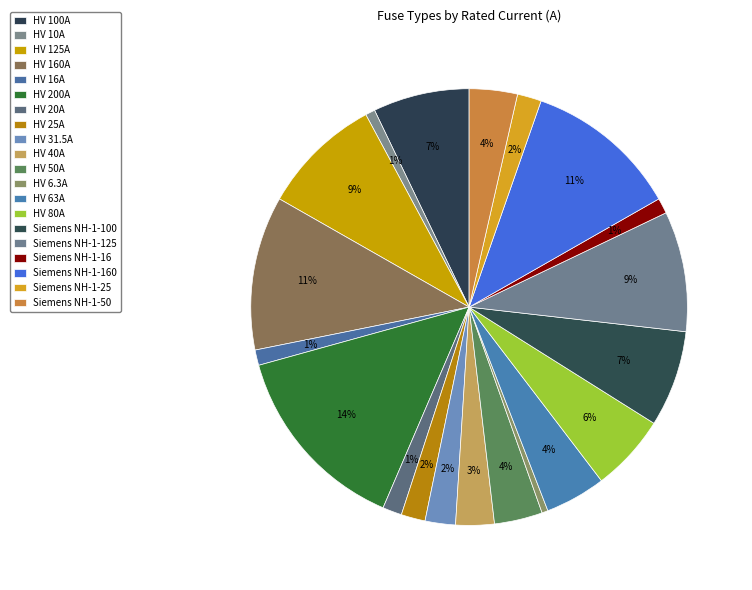

The HV 31.5A slice represents 8% of the pie. True or false?

False